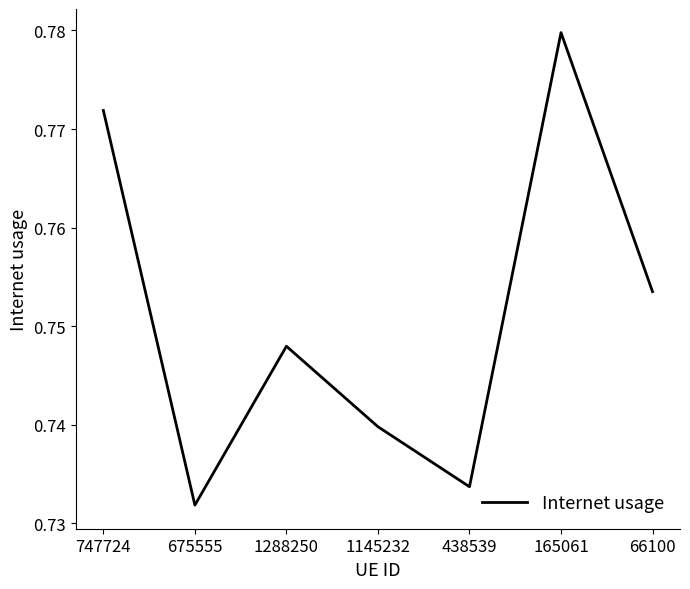

How many values are between 0 and 1?

7